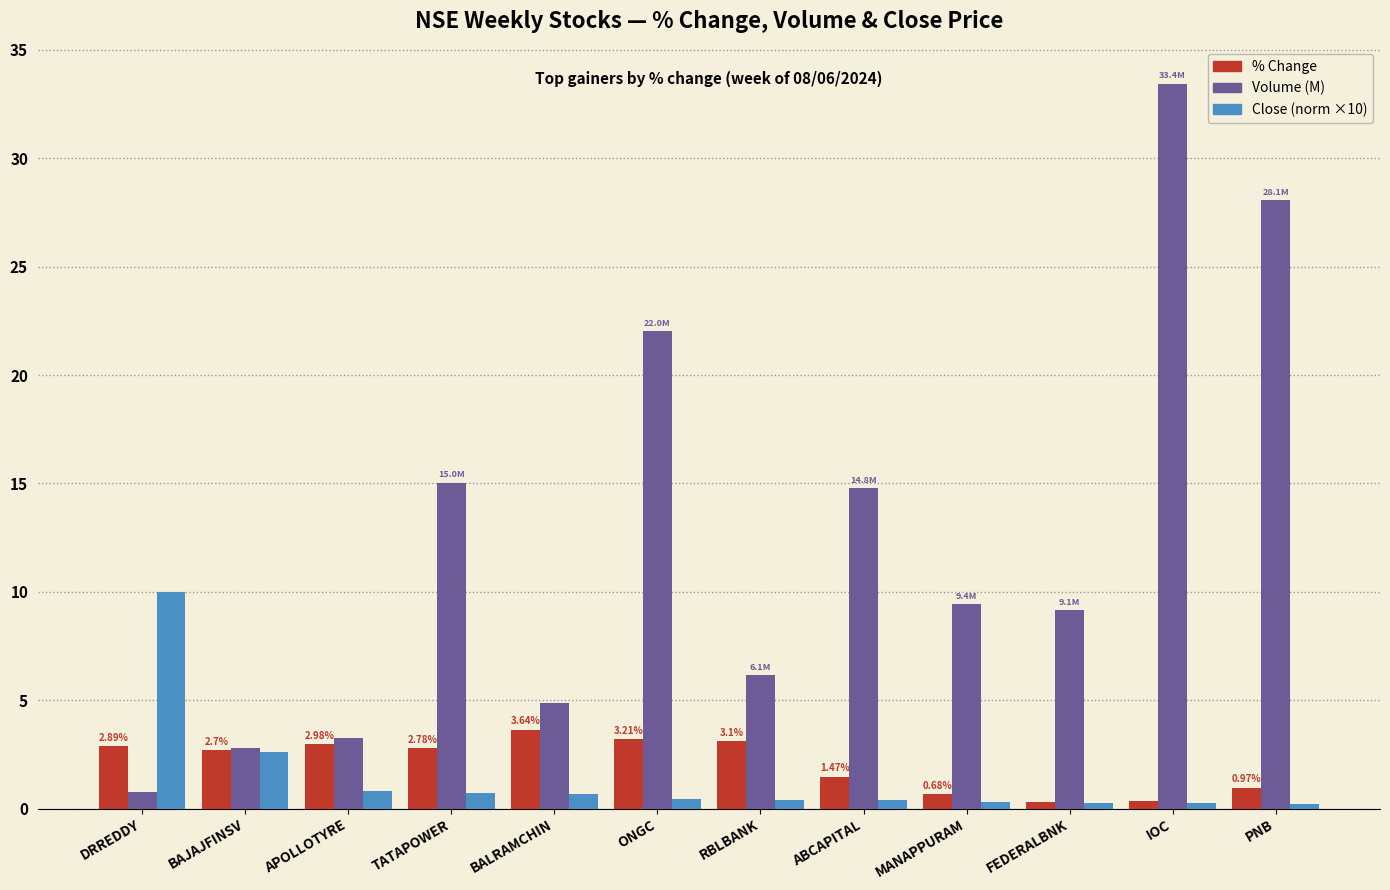

Is the value of Volume (M) at TATAPOWER greater than the value of % Change at BAJAJFINSV?

Yes